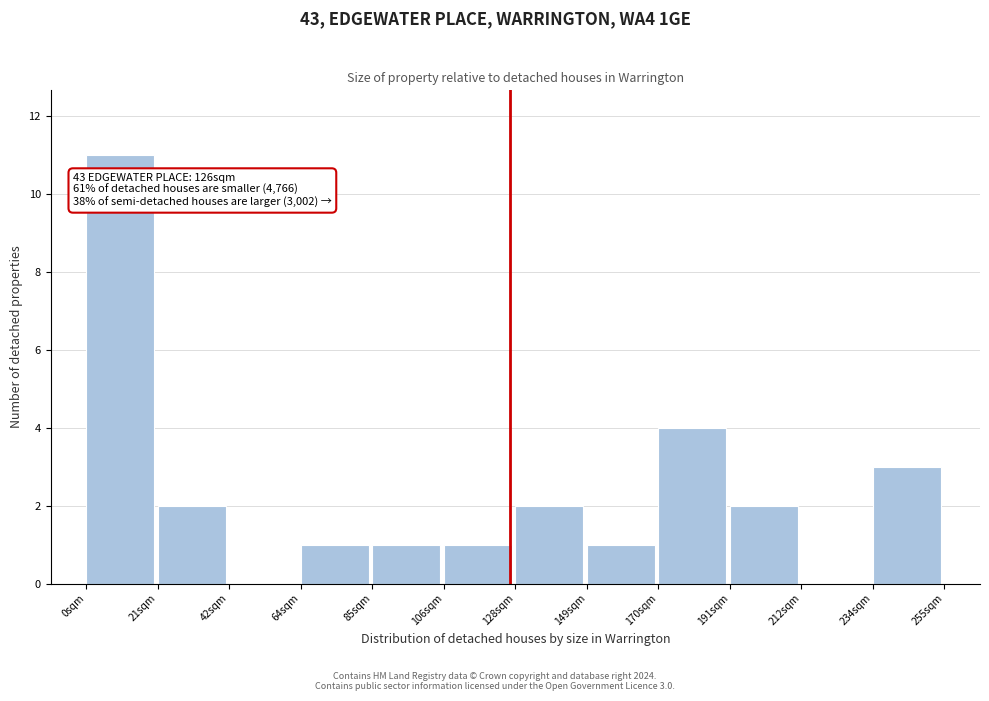

Over which range of the x-axis is the bar tallest?

0 to 20